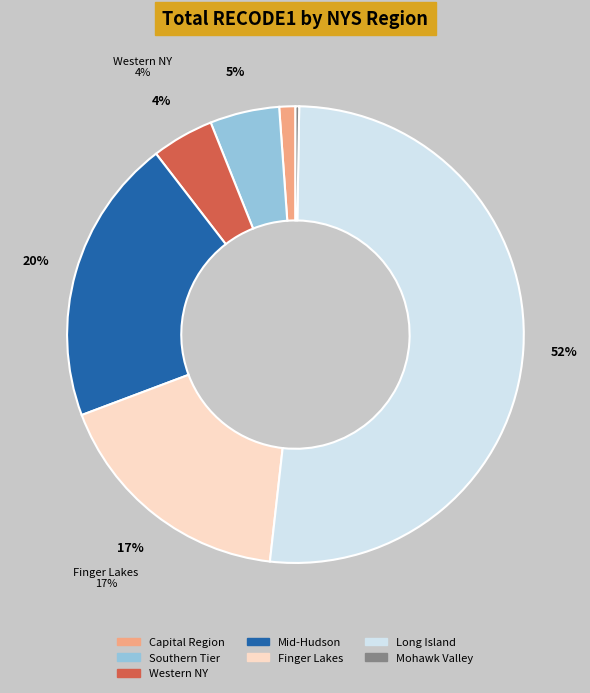

Is there a majority slice in this chart?

Yes